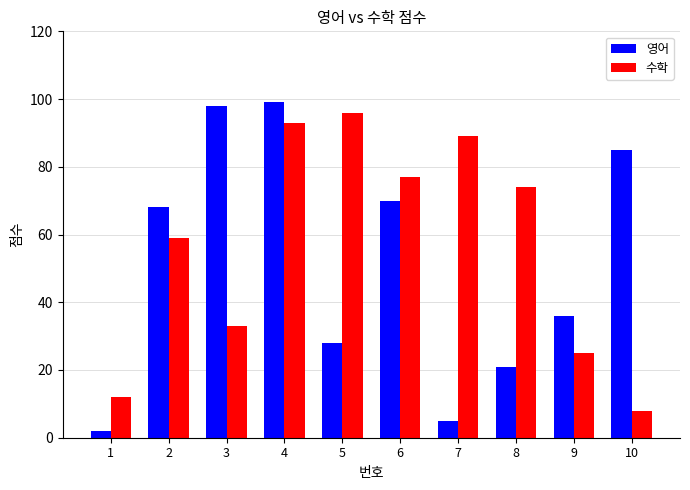

Count the number of data series in this chart.

2